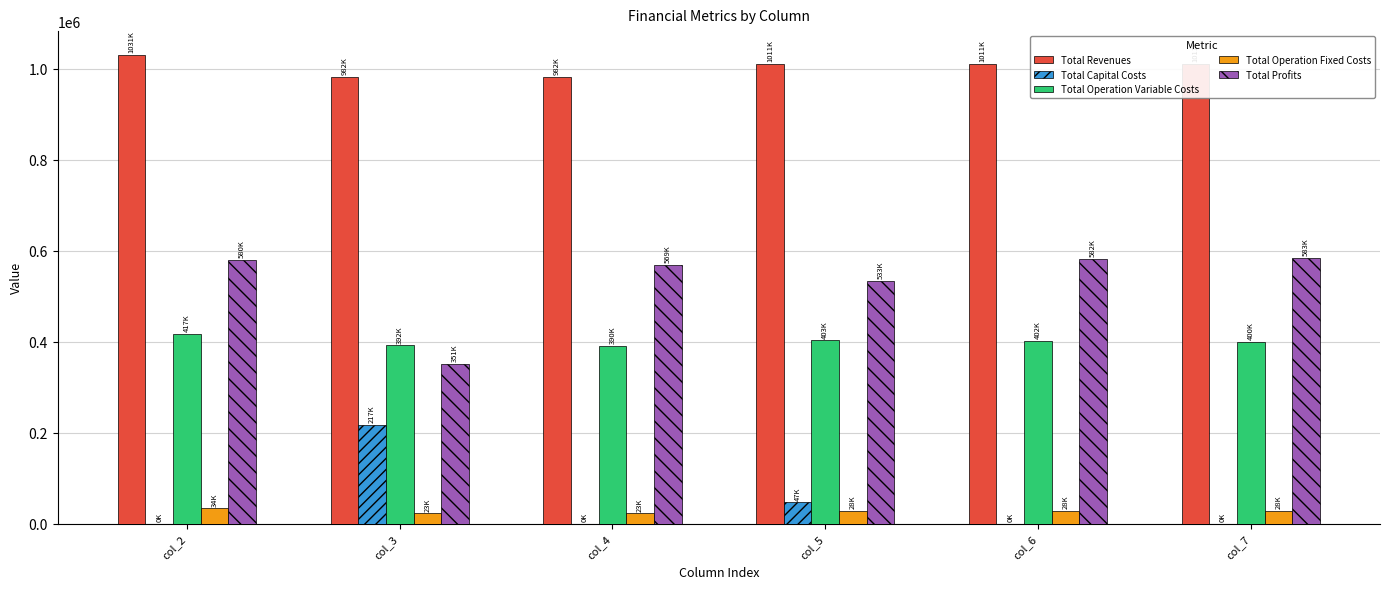

Is the value of Total Operation Fixed Costs at col_5 greater than the value of Total Profits at col_5?

No